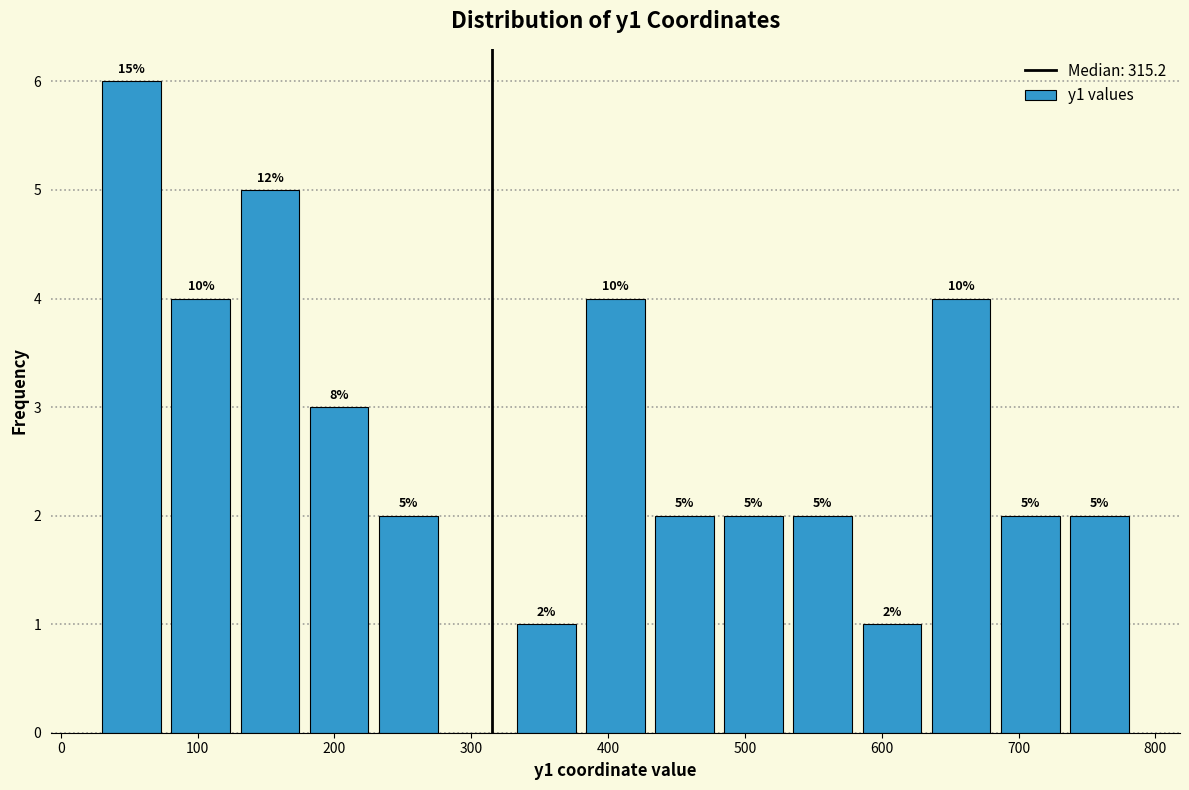

Which range on the x-axis has the tallest bar?

30 to 80